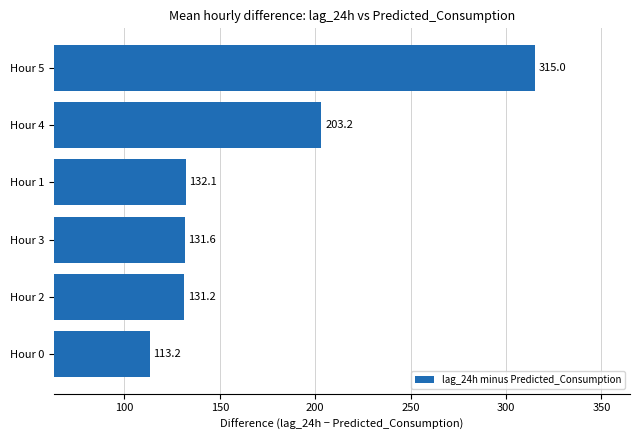

Rank the categories by value from lowest to highest.

Hour 0, Hour 2, Hour 3, Hour 1, Hour 4, Hour 5